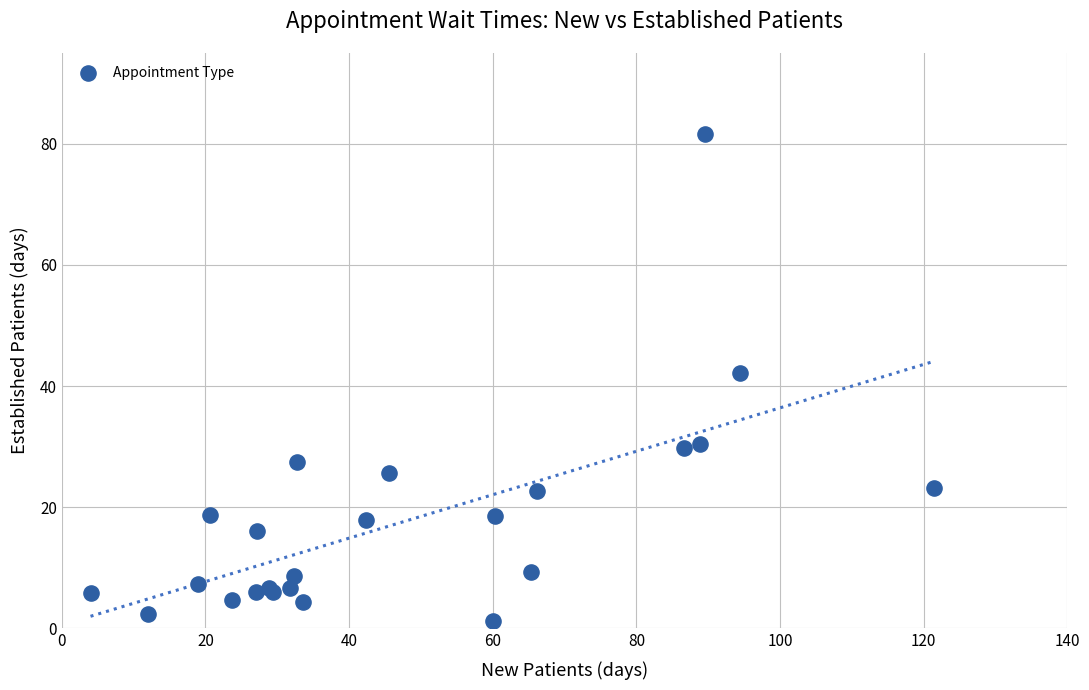

What Y value in the scatter plot is closest to 41?

42.2